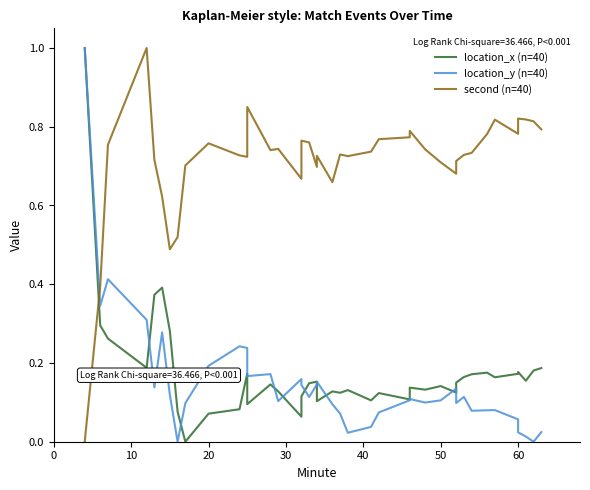

How many times do second (n=40) and location_x (n=40) cross each other?

1